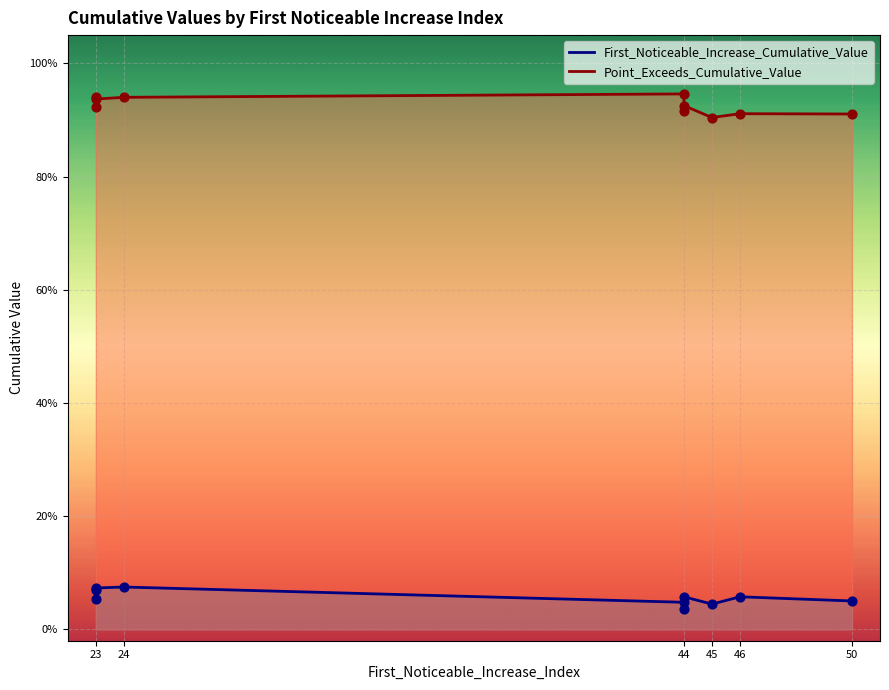

Which series has the largest Y range (max minus min)?

Point_Exceeds_Cumulative_Value